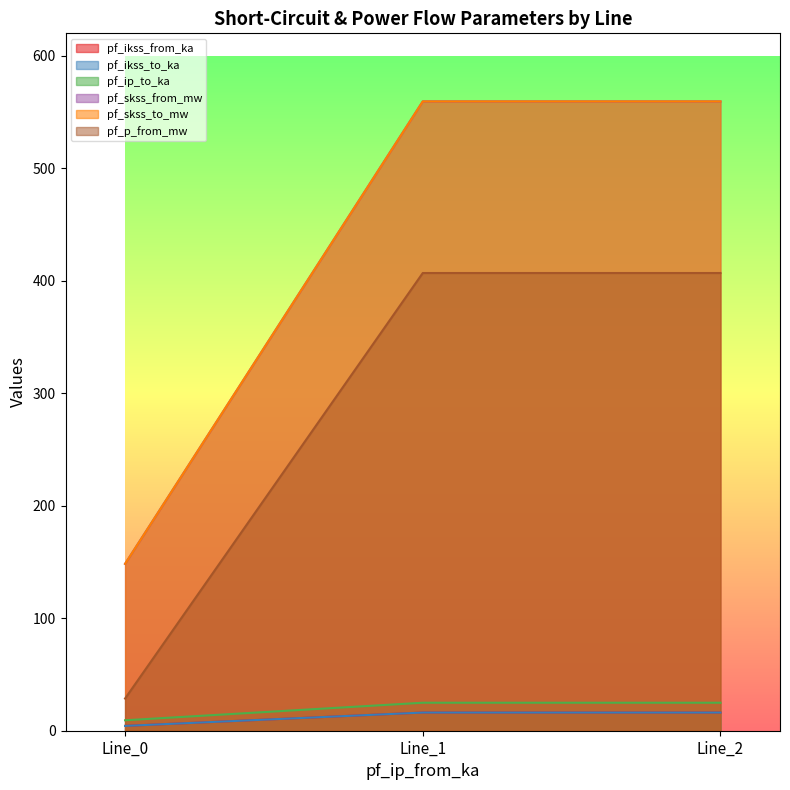

What is the value of the pf_skss_to_mw point at the 3rd from the left?

559.5